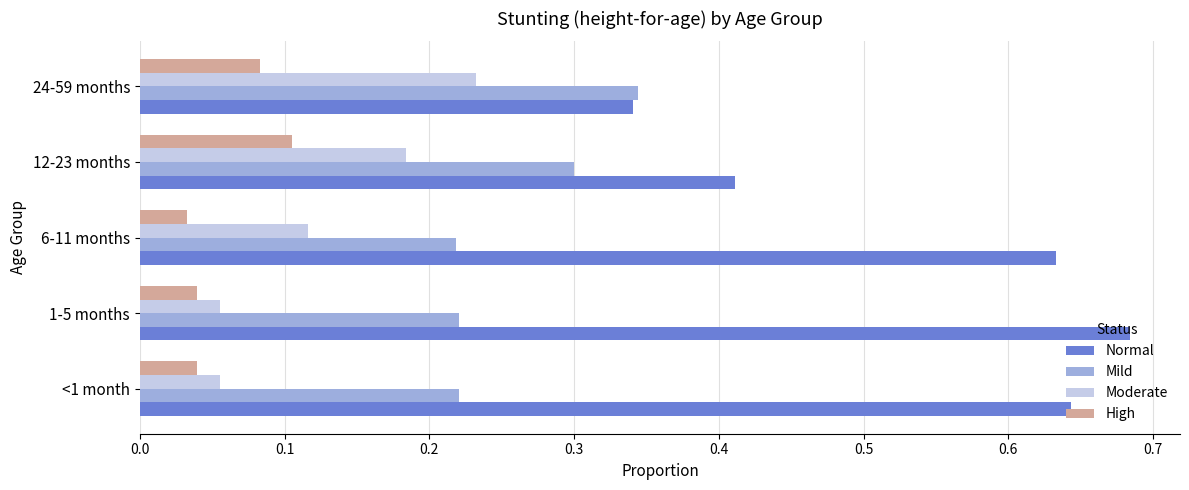

Which category has the highest value in the Moderate series?

24-59 months